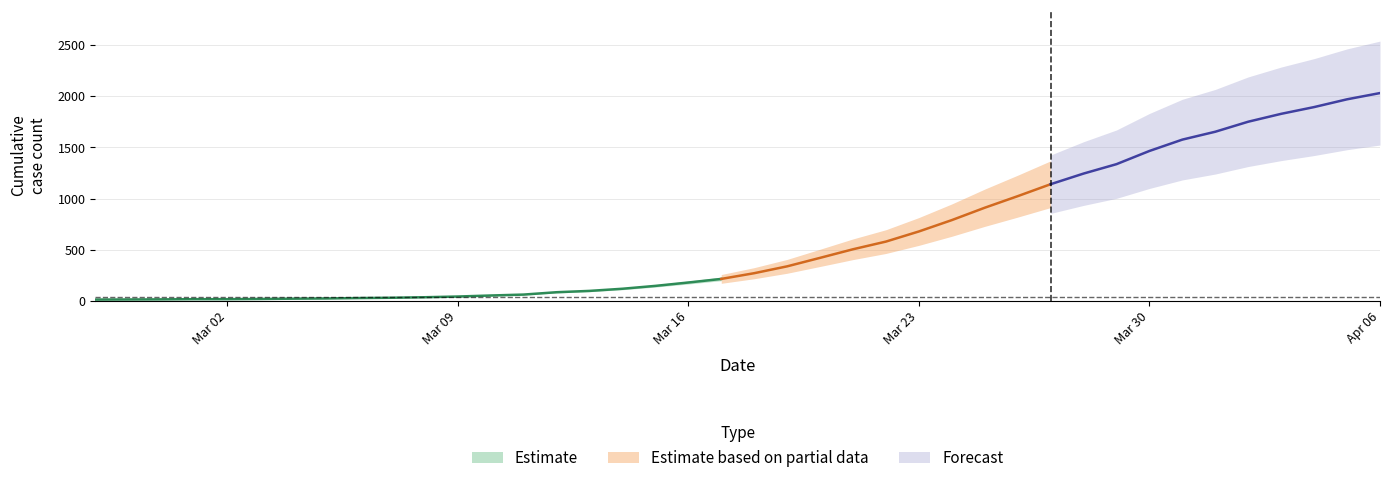

True or false: there are more than 1 points higher than both neighbors.

False